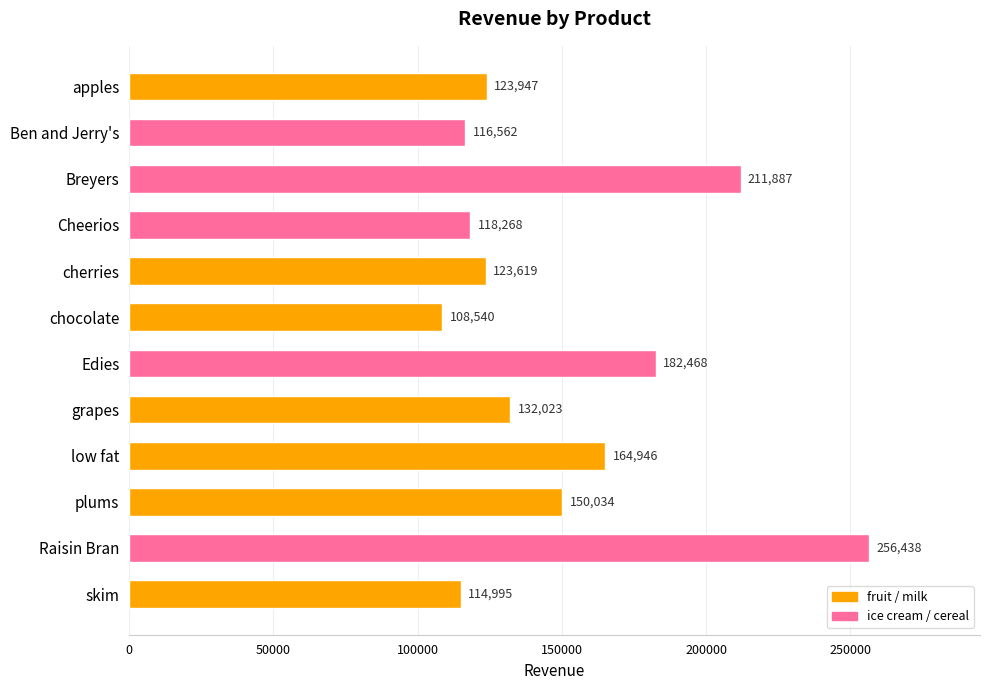

True or false: the data shows 118267.7 at Cheerios.

True